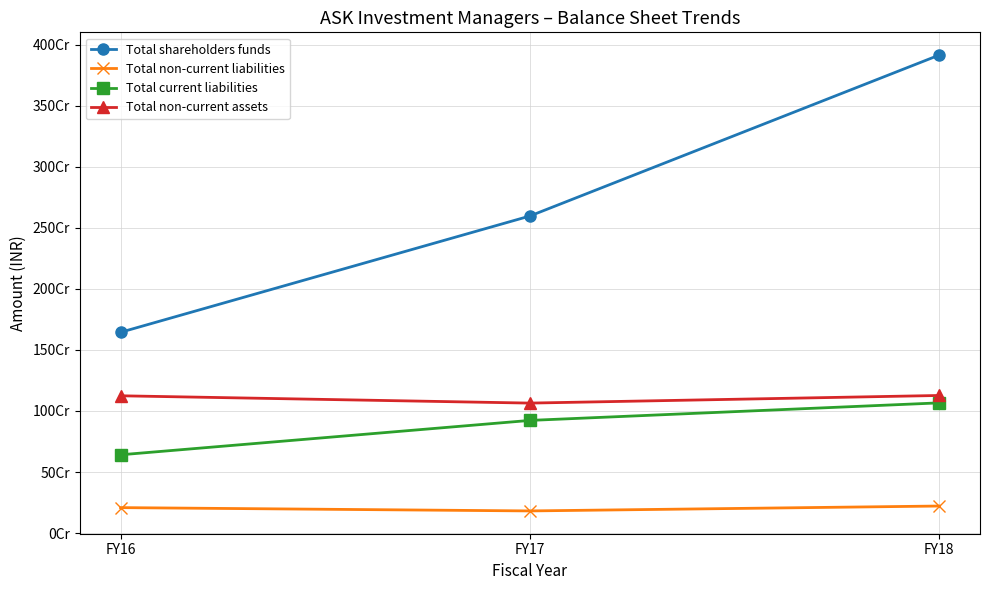

What is the value of the Total non-current liabilities point at the 1st from the left?

208602051